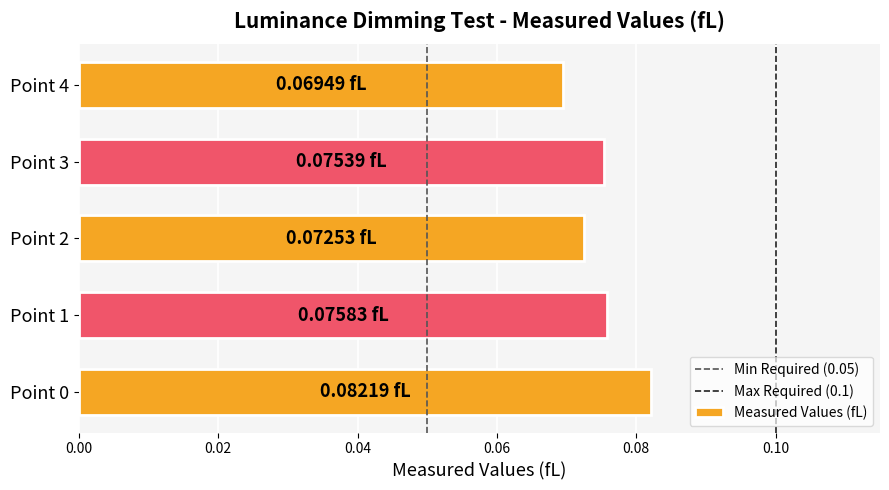

What is the sum of all values?

0.4